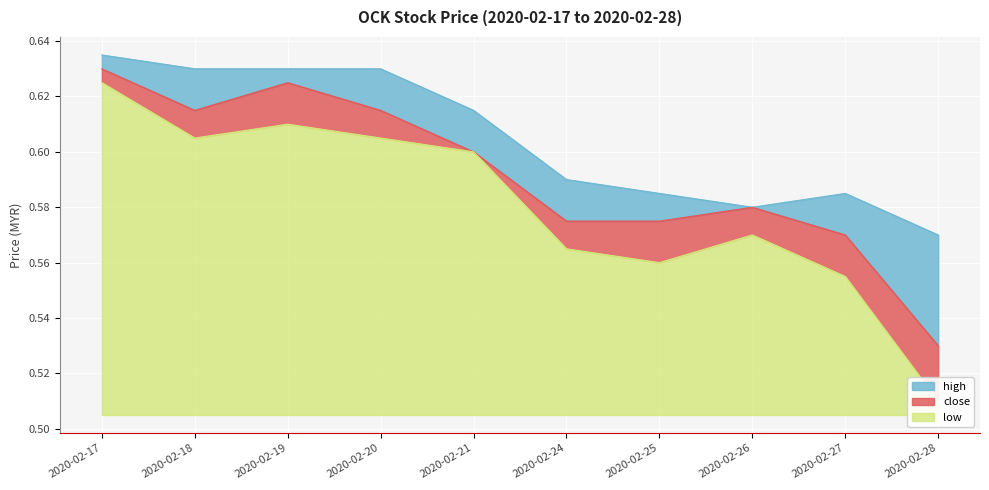

Reading left to right, what are all the values shown in this chart?

high: 2020-02-17=0.6	2020-02-18=0.6	2020-02-19=0.6	2020-02-20=0.6	2020-02-21=0.6	2020-02-24=0.6	2020-02-25=0.6	2020-02-26=0.6	2020-02-27=0.6	2020-02-28=0.6
close: 2020-02-17=0.6	2020-02-18=0.6	2020-02-19=0.6	2020-02-20=0.6	2020-02-21=0.6	2020-02-24=0.6	2020-02-25=0.6	2020-02-26=0.6	2020-02-27=0.6	2020-02-28=0.5
low: 2020-02-17=0.6	2020-02-18=0.6	2020-02-19=0.6	2020-02-20=0.6	2020-02-21=0.6	2020-02-24=0.6	2020-02-25=0.6	2020-02-26=0.6	2020-02-27=0.6	2020-02-28=0.5